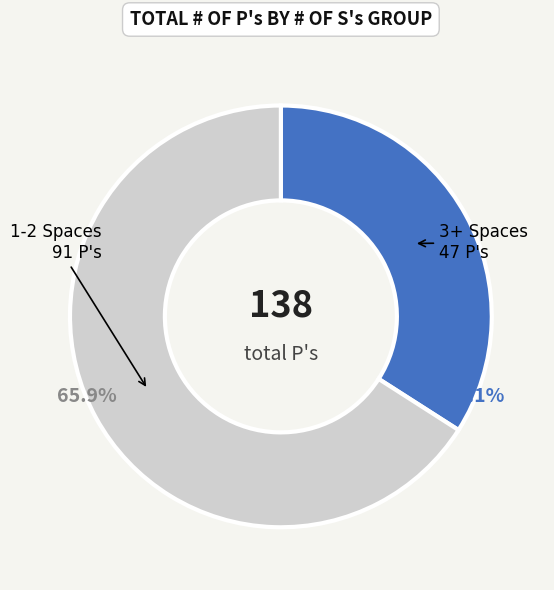

Is there a majority slice in this chart?

Yes